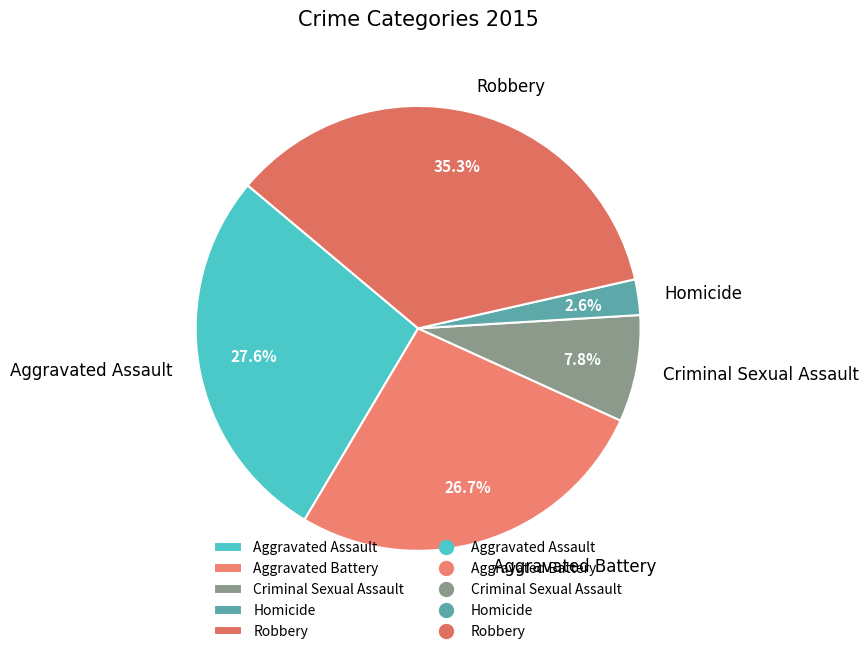

Does Criminal Sexual Assault account for over 50% of the chart?

No